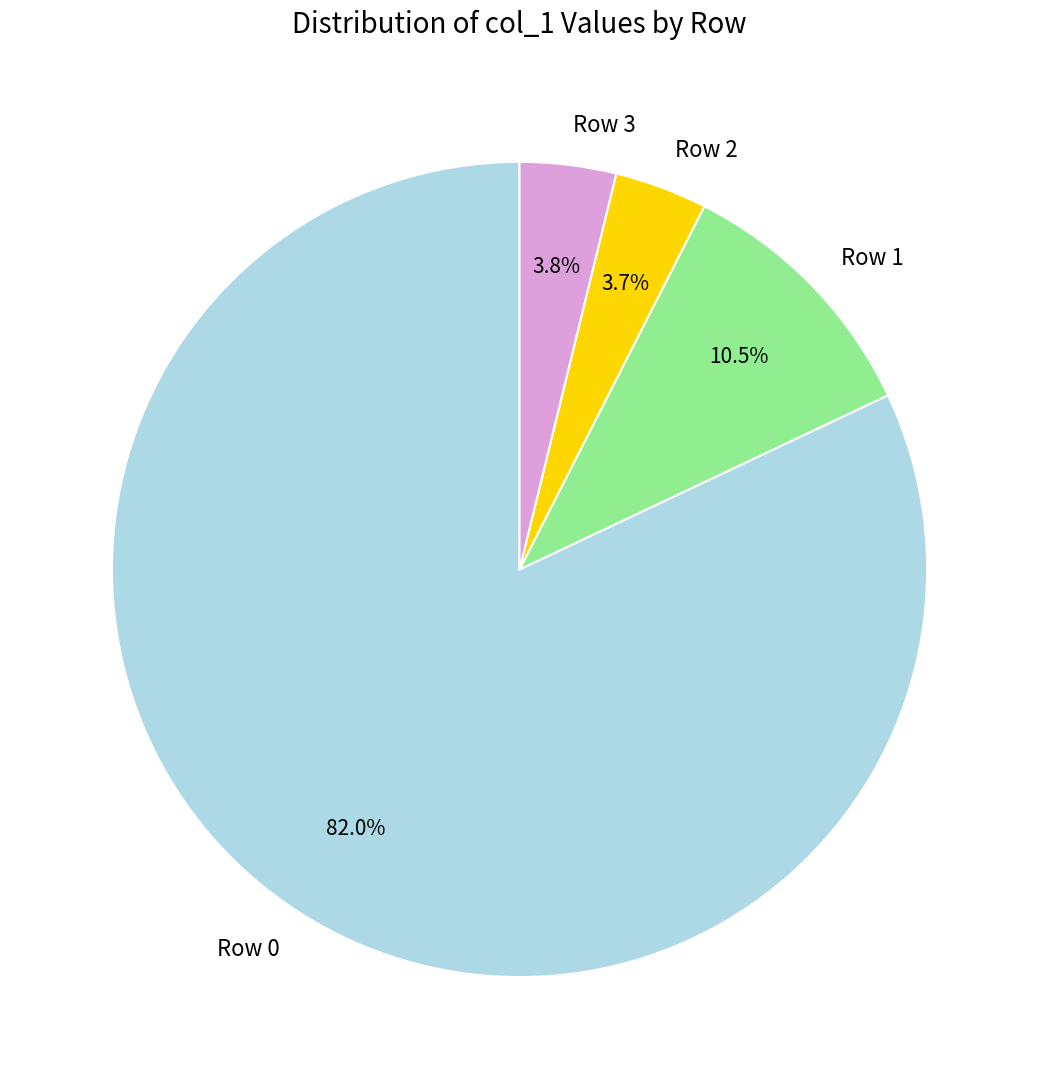

Do Row 0 and Row 1 together represent more than half of the pie?

Yes